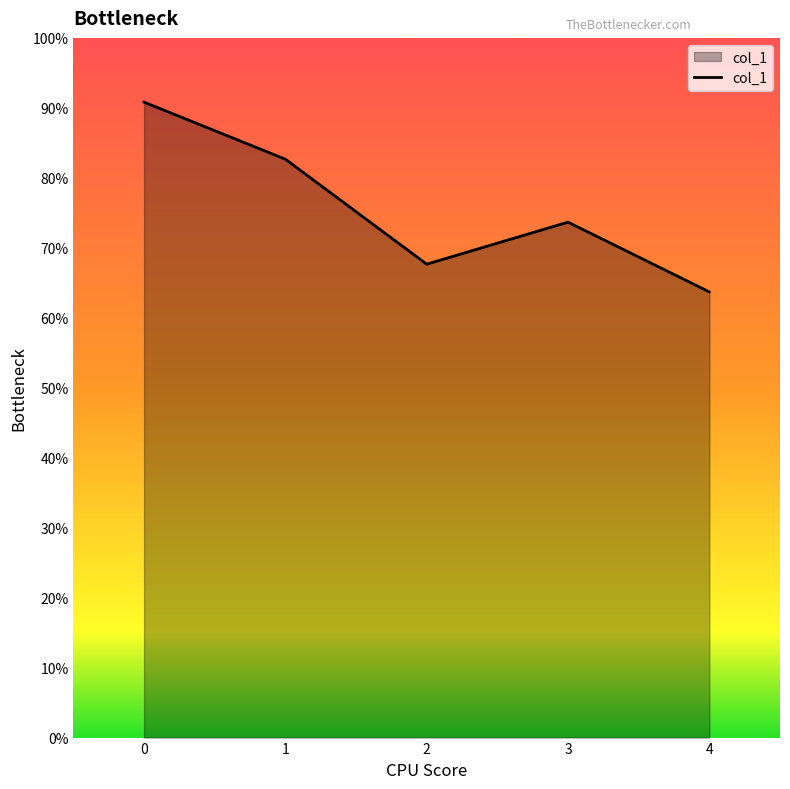

Does the chart display data point markers on the line(s)?

No